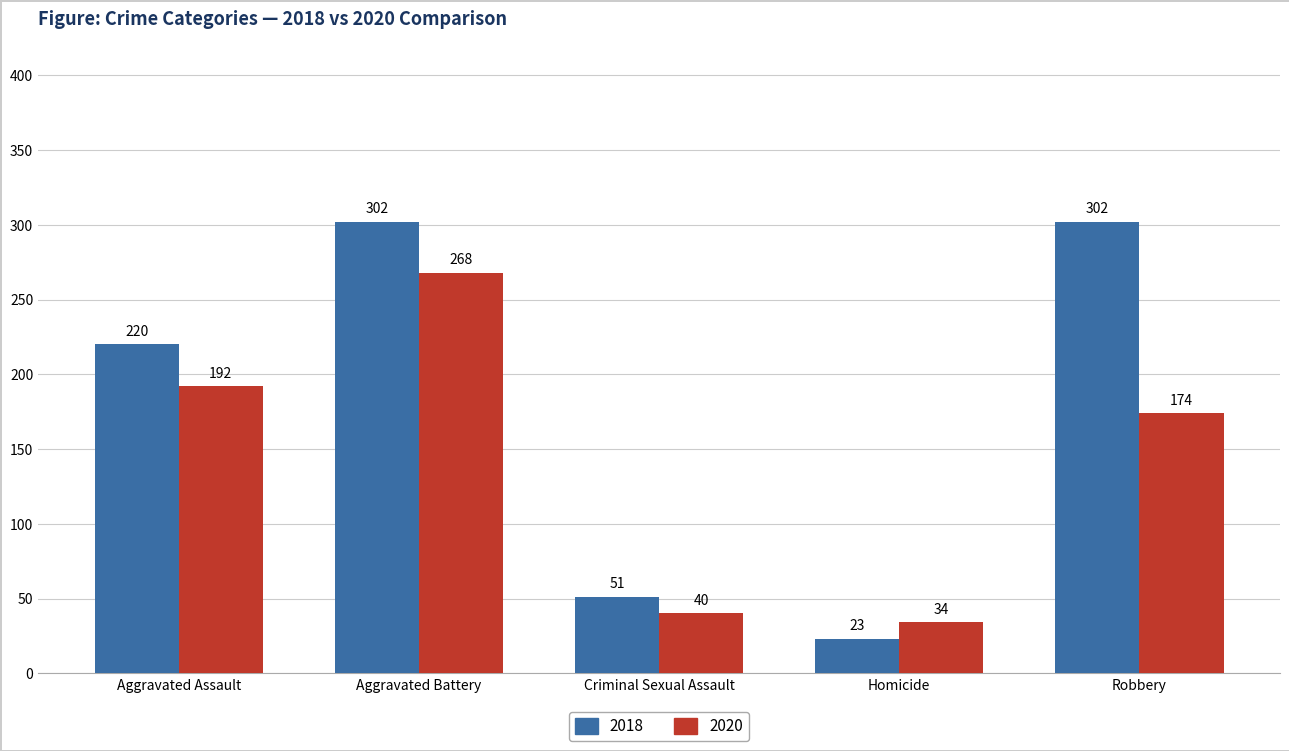

What position from the left is Homicide?

4